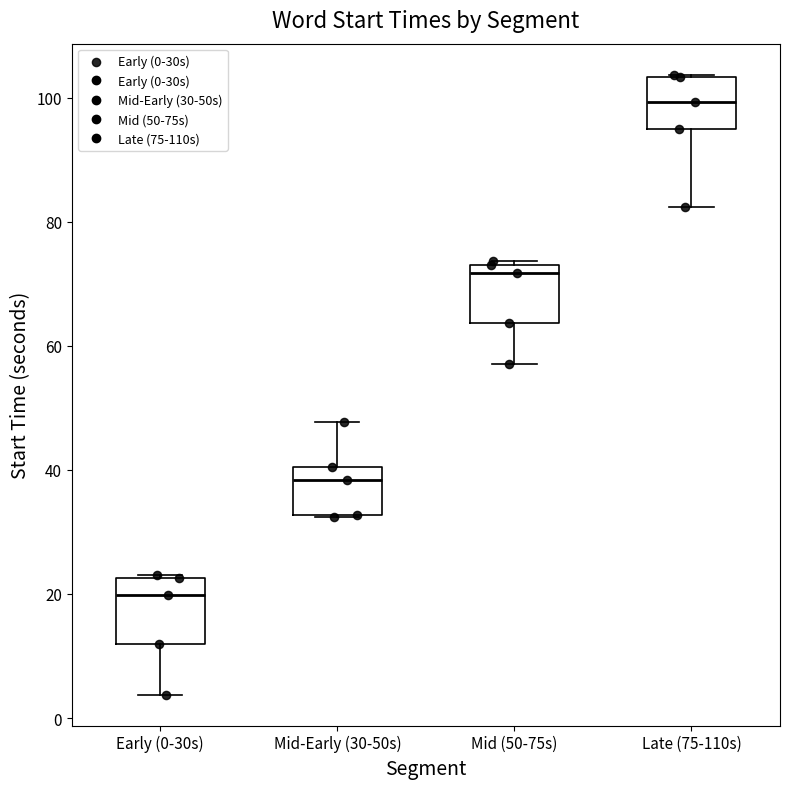

Reading left to right, transcribe this box plot: for each box, give where its median line is, the range the box spans, and where its two whiskers end, as read against the y-axis. The values are not printed on the chart, so give them approximately, as read against the axis.

Early (0-30s): median 20, box 12 to 22, whiskers 4 to 24
Mid-Early (30-50s): median 38, box 32 to 40, whiskers 32 to 48
Mid (50-75s): median 72, box 64 to 74, whiskers 58 to 74
Late (75-110s): median 100, box 94 to 104, whiskers 82 to 104